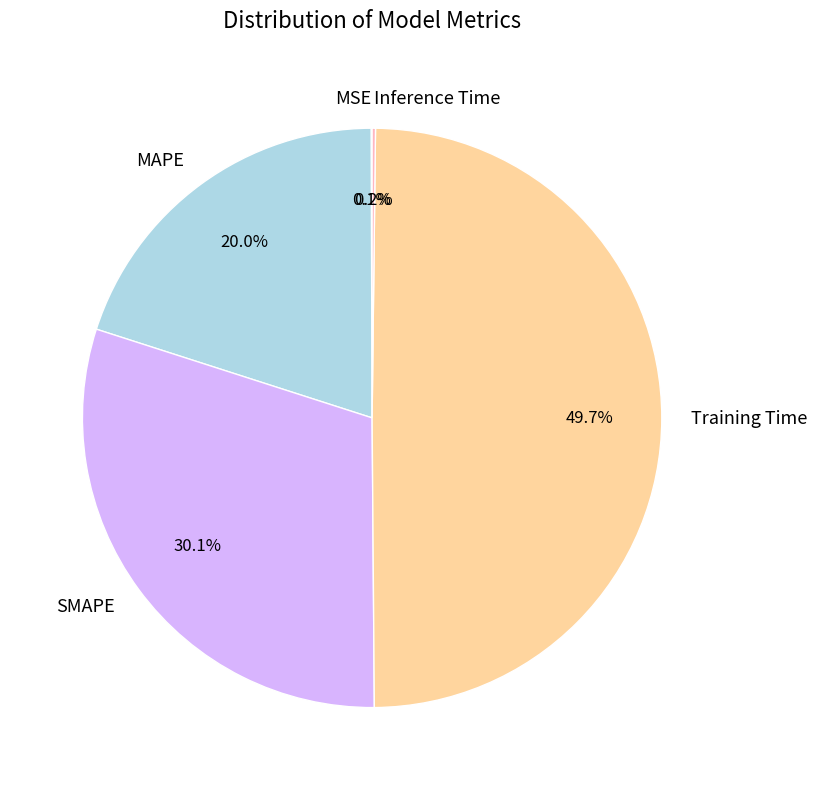

Between MAPE and Training Time, which is larger?

Training Time